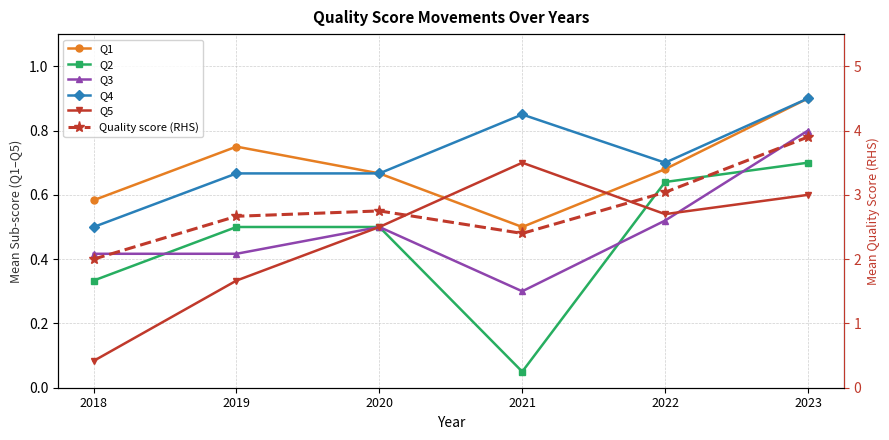

What is the value of the Q5 point at the 3rd from the left?

0.5